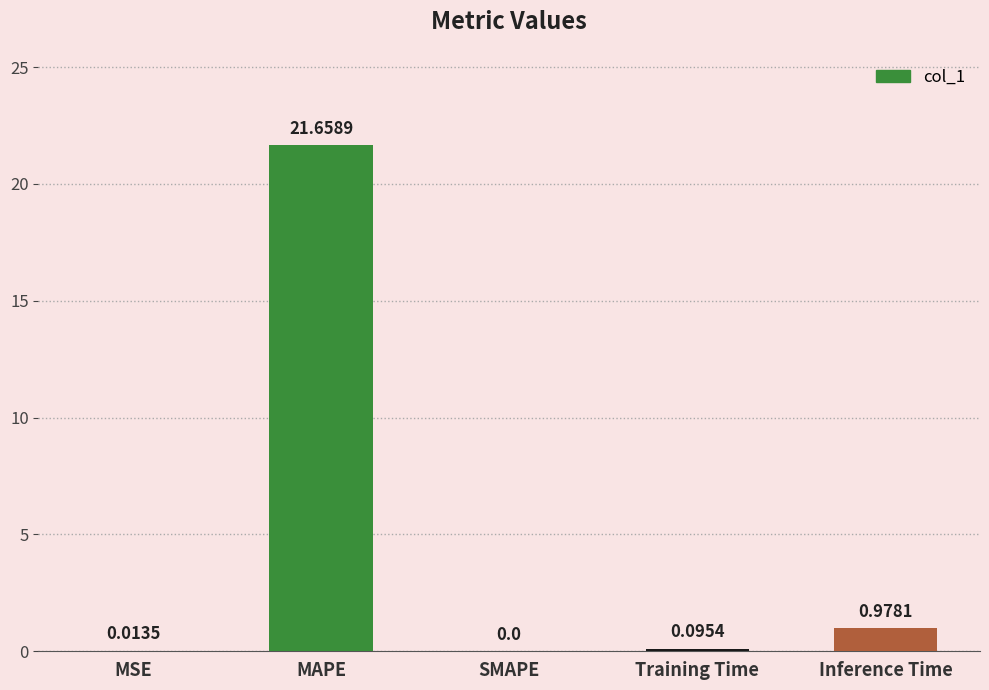

Is it true that the value at MAPE is 29.5?

False